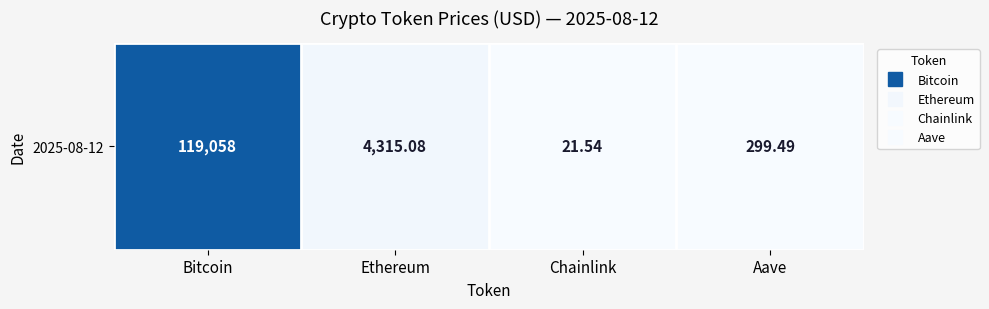

What is the approximate value at Chainlink?

21.5